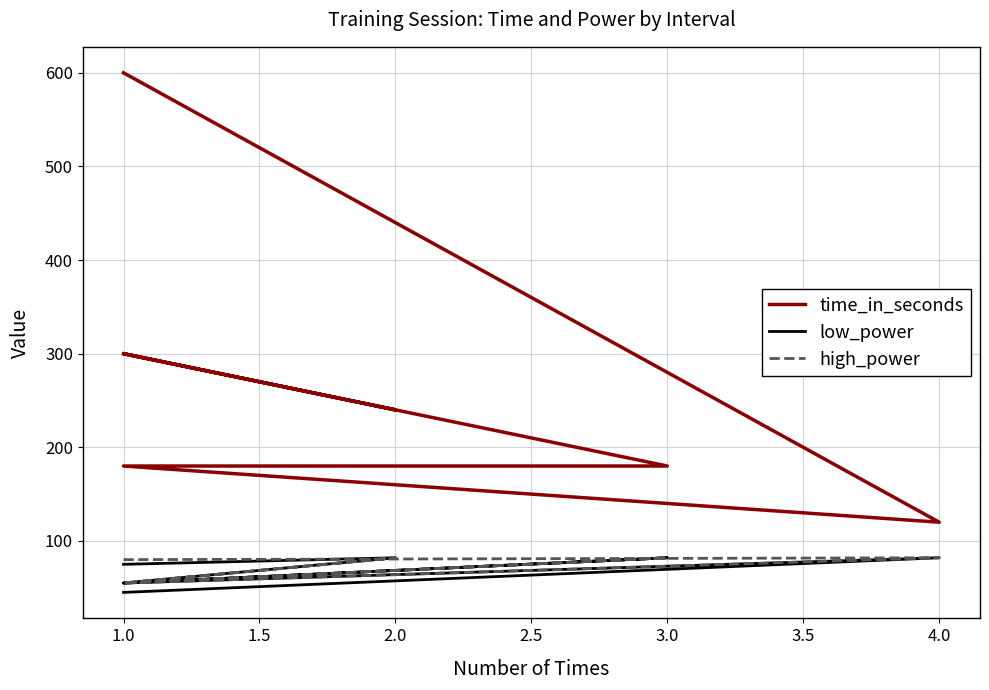

What is the difference between the maximum and minimum values in the high_power series?

27